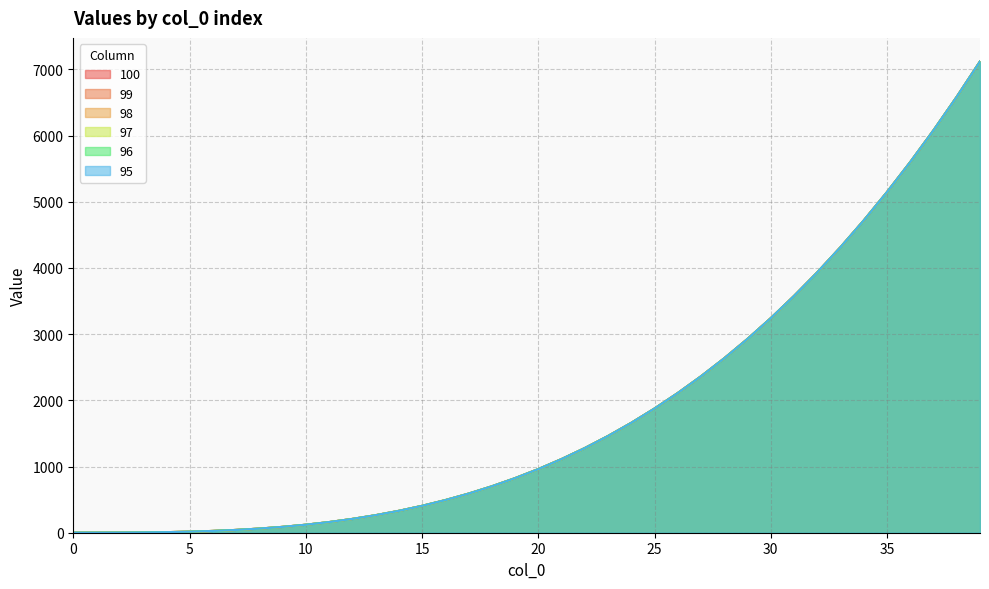

Reading right to left, list all the values displayed in this chart.

100: 7119.3	6585.6	6079.4	5599.7	5146.0	4717.5	4313.4	3933.2	3575.9	3241.0	2927.7	2635.2	2363.0	2110.1	1876.0	1659.9	1461.0	1278.8	1112.3	961.0	824.1	700.8	590.6	492.5	406.0	330.3	264.6	208.4	160.7	121.0	88.5	62.4	42.2	26.9	16.0	8.7	4.2	2.0	1.1	1.0
99: 7119.3	6585.6	6079.4	5599.7	5146.0	4717.5	4313.4	3933.2	3575.9	3241.0	2927.7	2635.2	2363.0	2110.1	1876.0	1659.9	1461.0	1278.8	1112.3	961.0	824.1	700.8	590.6	492.5	406.0	330.3	264.6	208.4	160.7	121.0	88.5	62.4	42.2	26.9	16.0	8.7	4.2	2.0	1.1	1.0
98: 7119.3	6585.6	6079.4	5599.7	5146.0	4717.5	4313.4	3933.2	3575.9	3241.0	2927.7	2635.2	2363.0	2110.1	1876.0	1659.9	1461.0	1278.8	1112.3	961.0	824.1	700.8	590.6	492.5	406.0	330.3	264.6	208.4	160.7	121.0	88.5	62.4	42.2	26.9	16.0	8.7	4.2	2.0	1.1	1.0
97: 7119.3	6585.6	6079.4	5599.7	5146.0	4717.5	4313.4	3933.2	3575.9	3241.0	2927.7	2635.2	2363.0	2110.1	1876.0	1659.9	1461.0	1278.8	1112.3	961.0	824.1	700.8	590.6	492.5	406.0	330.3	264.6	208.4	160.7	121.0	88.5	62.4	42.2	26.9	16.0	8.7	4.2	2.0	1.1	1.0
96: 7119.3	6585.6	6079.4	5599.7	5146.0	4717.5	4313.4	3933.2	3575.9	3241.0	2927.7	2635.2	2363.0	2110.1	1876.0	1659.9	1461.0	1278.8	1112.3	961.0	824.1	700.8	590.6	492.5	406.0	330.3	264.6	208.4	160.7	121.0	88.5	62.4	42.2	26.9	16.0	8.7	4.2	2.0	1.1	1.0
95: 7119.3	6585.6	6079.4	5599.7	5146.0	4717.5	4313.4	3933.2	3575.9	3241.0	2927.7	2635.2	2363.0	2110.1	1876.0	1659.9	1461.0	1278.8	1112.3	961.0	824.1	700.8	590.6	492.5	406.0	330.3	264.6	208.4	160.7	121.0	88.5	62.4	42.2	26.9	16.0	8.7	4.2	2.0	1.1	1.0